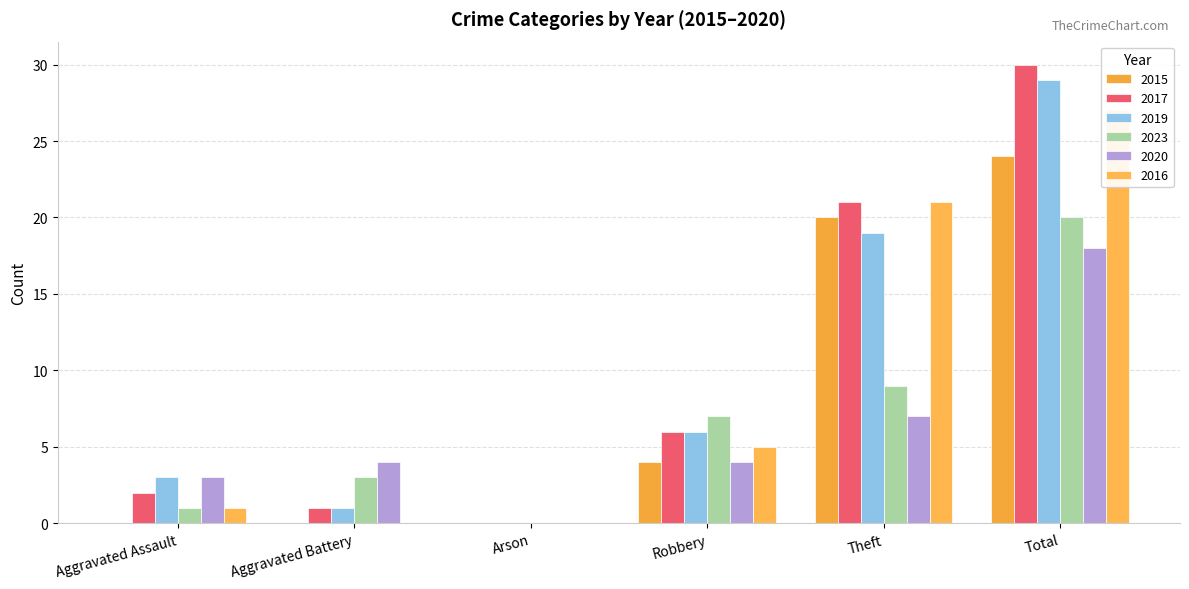

What is the sum of all 2019 values?

58